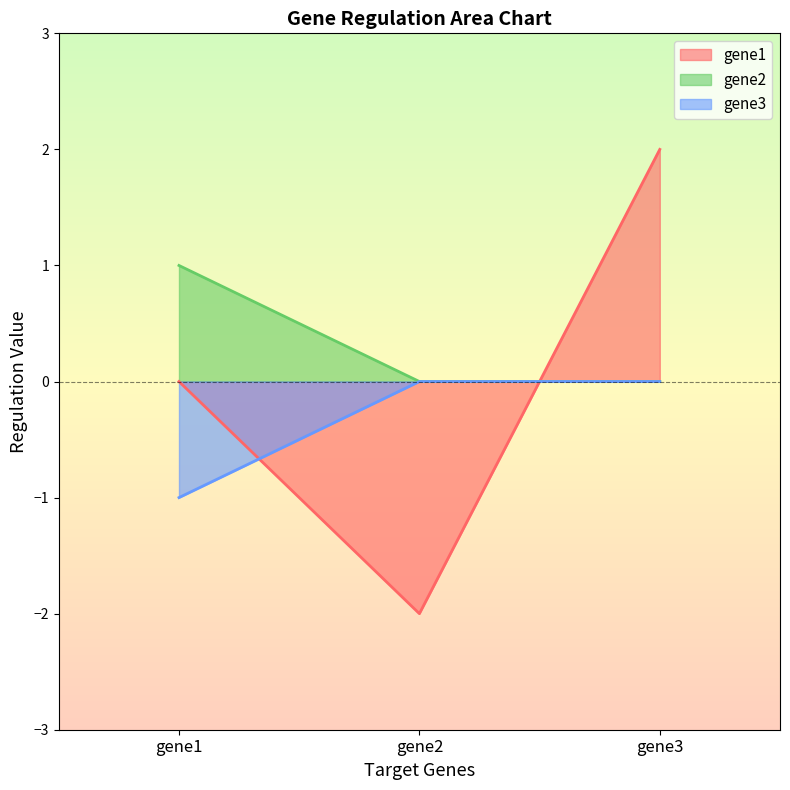

What is the highest value of the gene2 series?

1